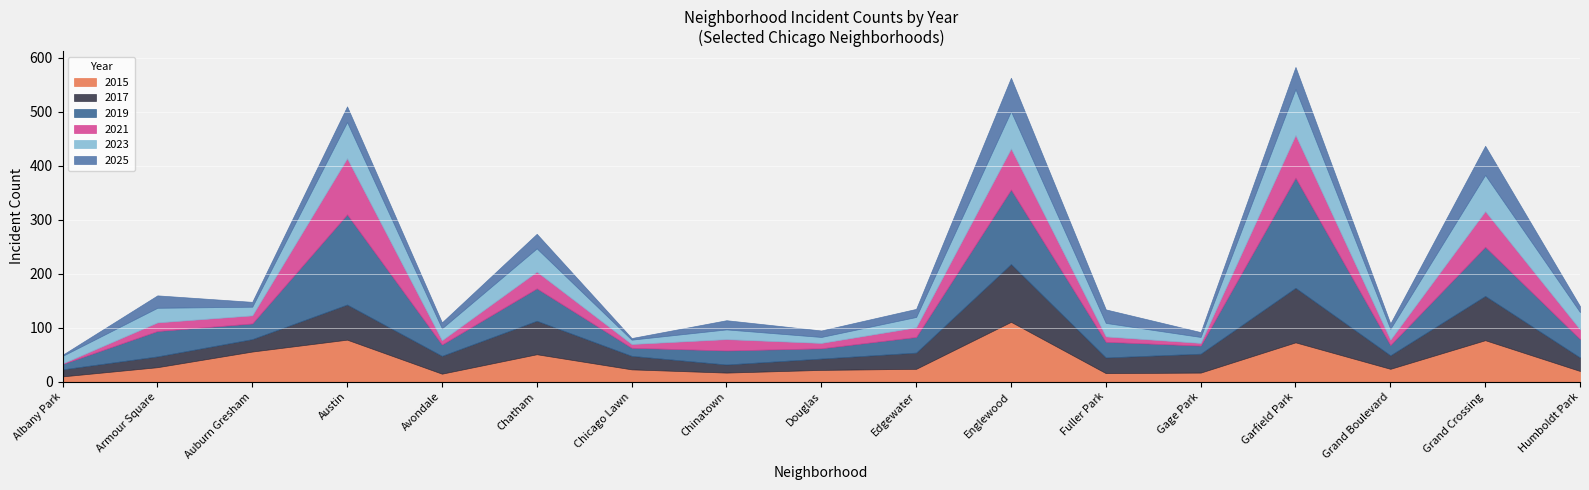

What is the maximum value for 2025?

62